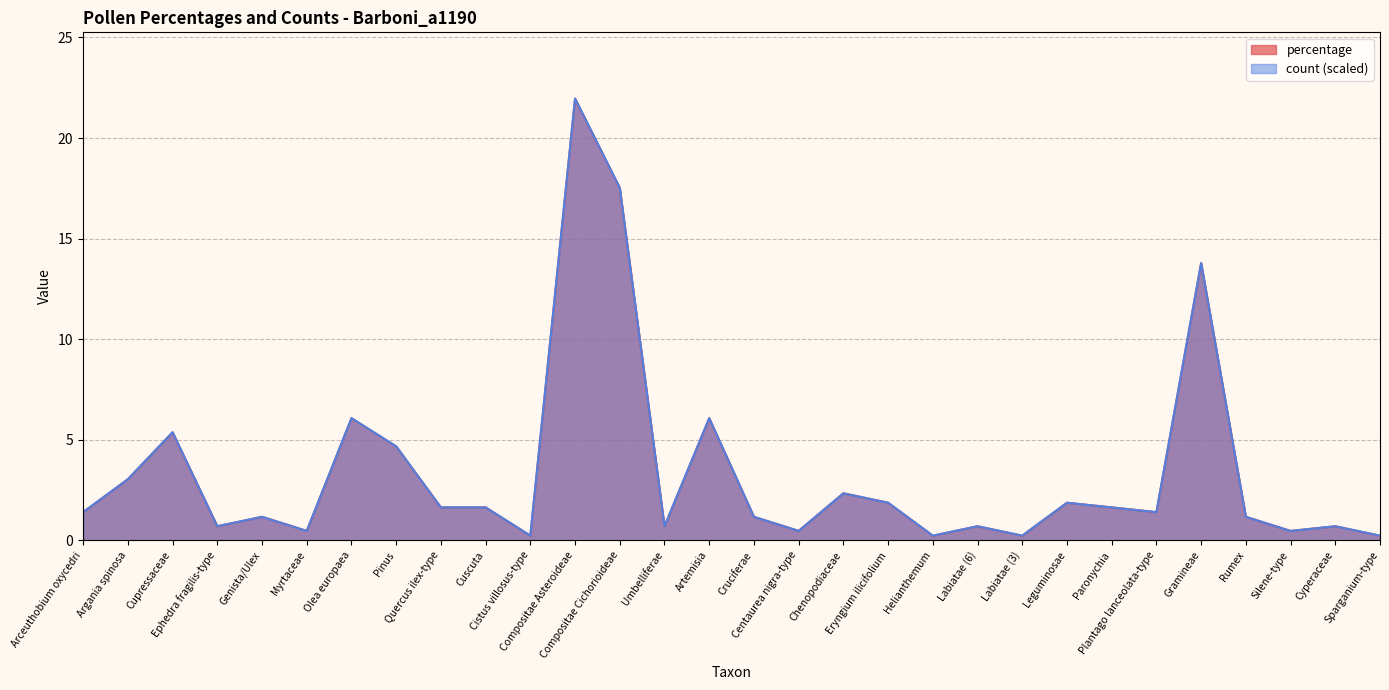

What are all the series names shown in the legend?

percentage, count (scaled)